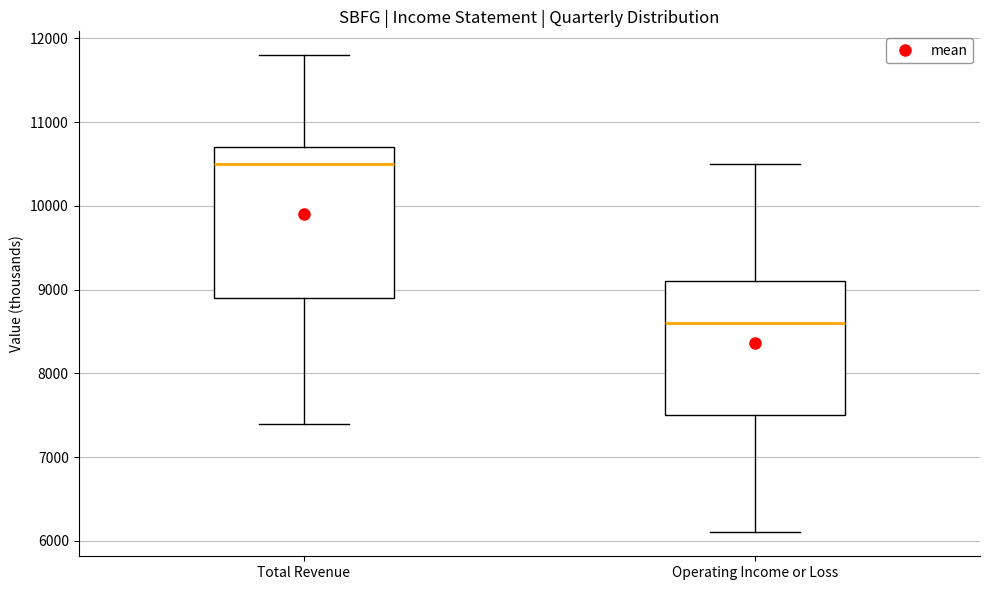

Reading left to right, read every box against the y-axis: the position of its median line, the range the box covers, and the ends of its whiskers. The values are not printed on the chart, so give them approximately, as read against the axis.

Total Revenue: median 10500, box 8900 to 10700, whiskers 7400 to 11800
Operating Income or Loss: median 8600, box 7500 to 9100, whiskers 6100 to 10500